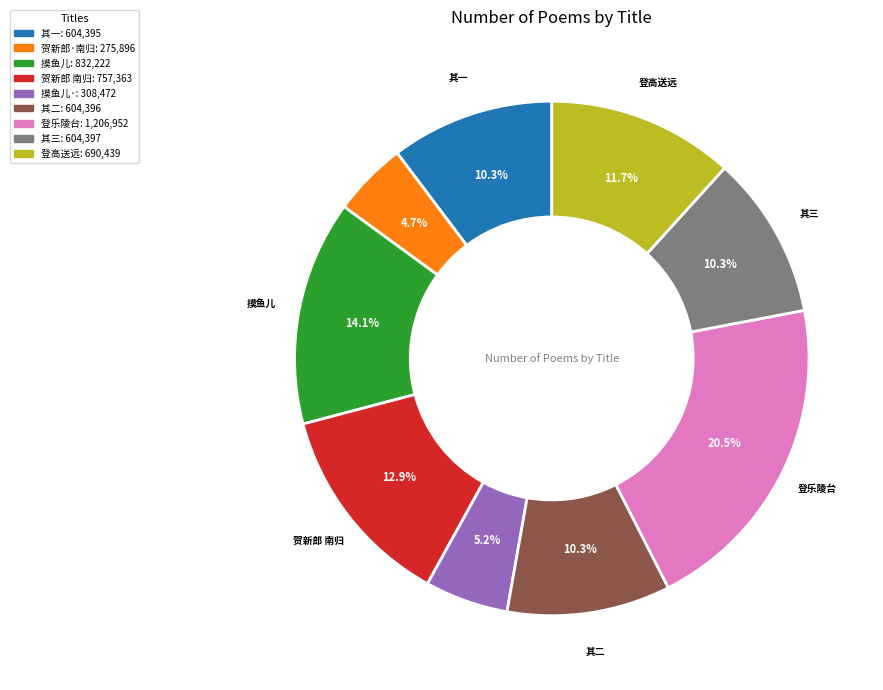

To the nearest percent, what is the average slice percentage?

11%